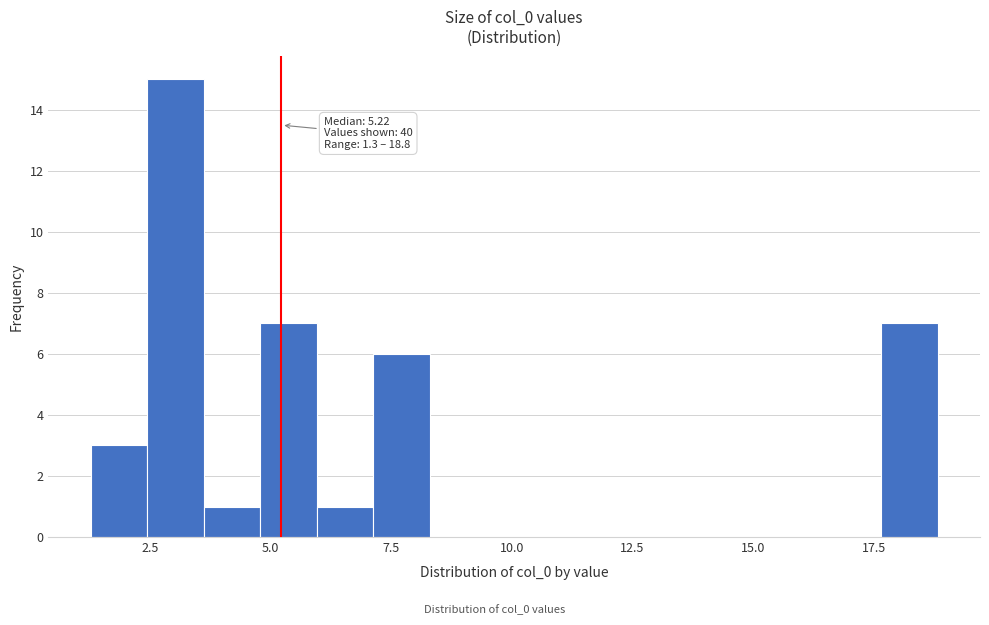

Read against the x-axis, roughly where is the centre of the tallest bar?

3.0